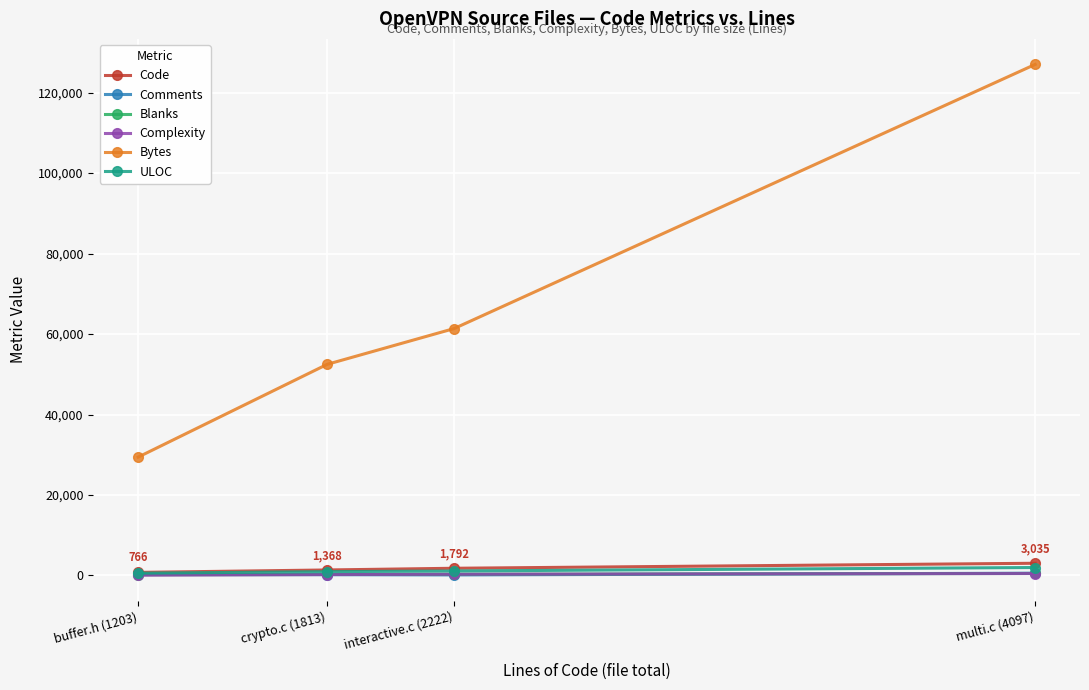

Does the chart display data point markers on the line(s)?

Yes